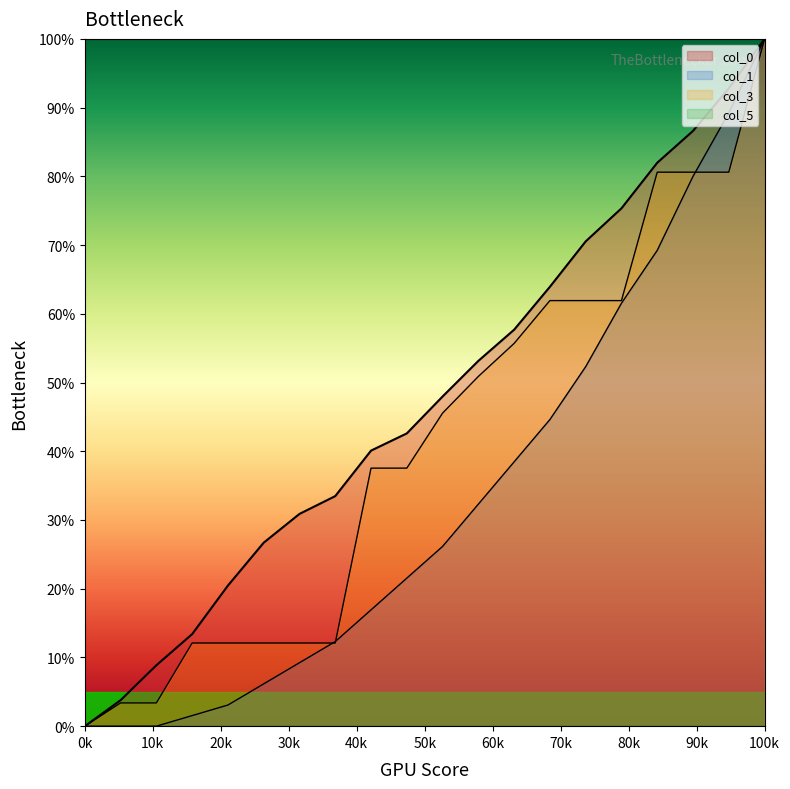

Reading left to right, list all the values displayed in this chart.

col_0: 0.0	0.0	0.1	0.1	0.2	0.3	0.3	0.3	0.4	0.4	0.5	0.5	0.6	0.6	0.7	0.8	0.8	0.9	0.9	1.0
col_1: 0.0	0.0	0.0	0.0	0.0	0.1	0.1	0.1	0.2	0.2	0.3	0.3	0.4	0.4	0.5	0.6	0.7	0.8	0.9	1.0
col_3: 0.0	0.0	0.0	0.1	0.1	0.1	0.1	0.1	0.4	0.4	0.5	0.5	0.6	0.6	0.6	0.6	0.8	0.8	0.8	1.0